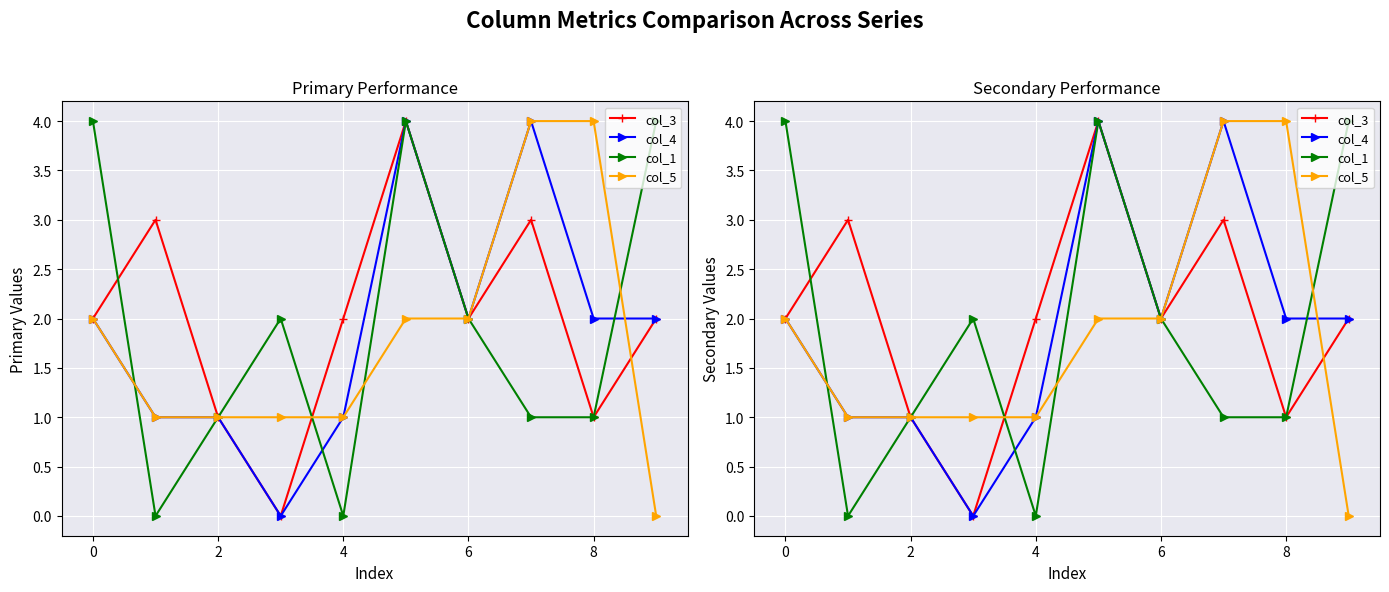

Is it true that col_1 equals 6 at 8?

False